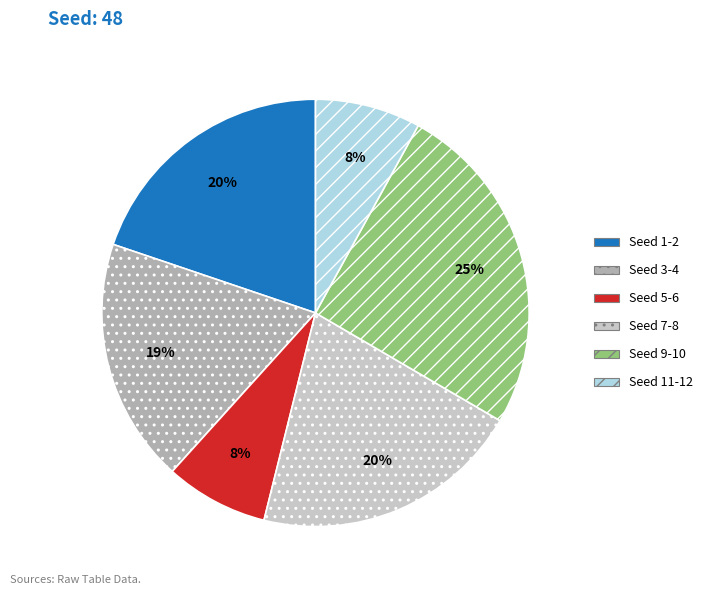

To the nearest percent, what portion does Seed 5-6 represent?

8%